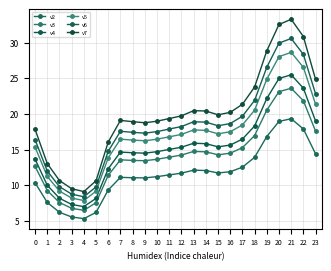

What are all the series names shown in the legend?

v2, v3, v4, v5, v6, v7